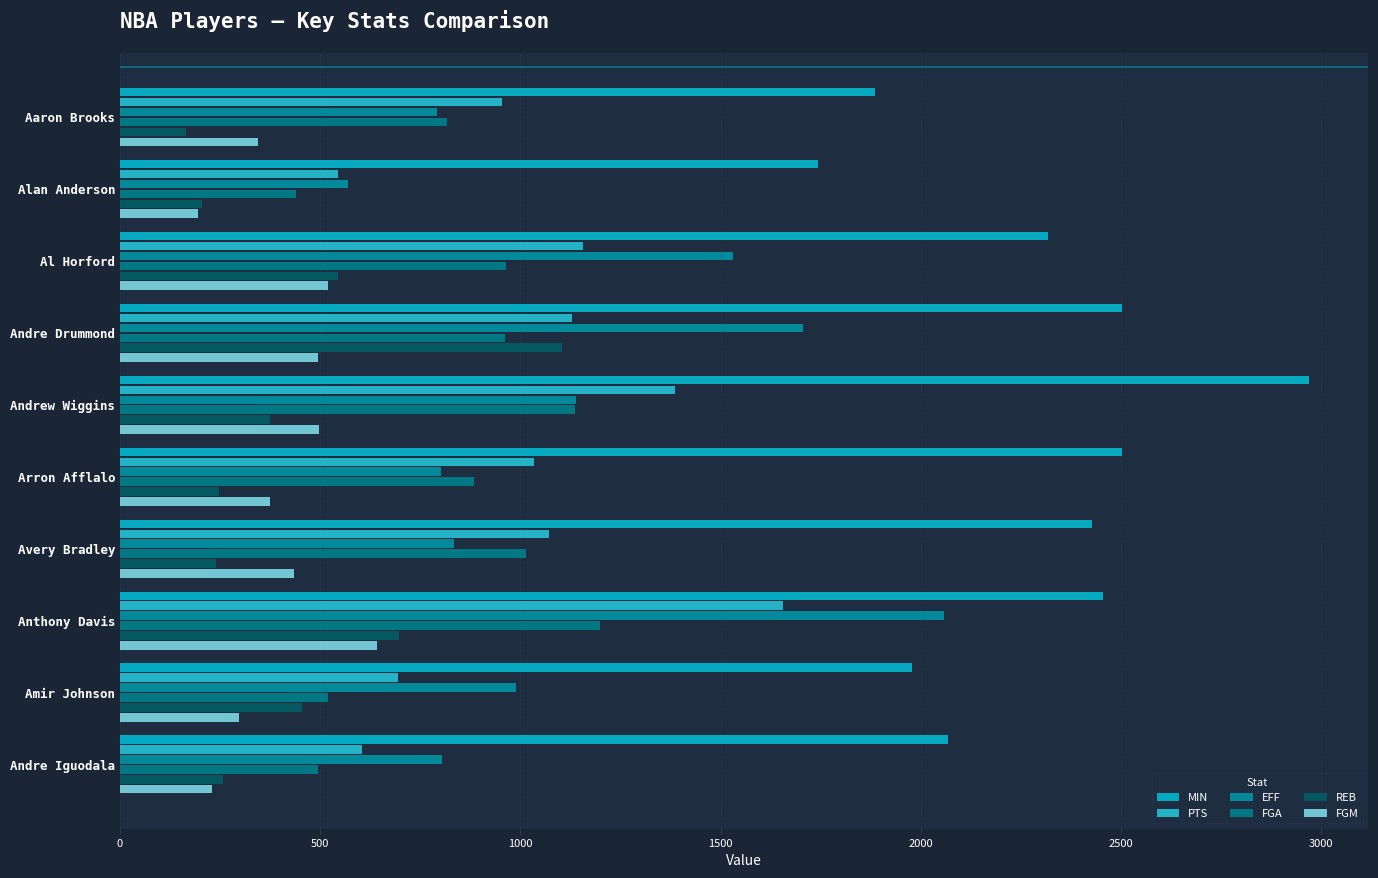

How many series are shown in this chart?

6